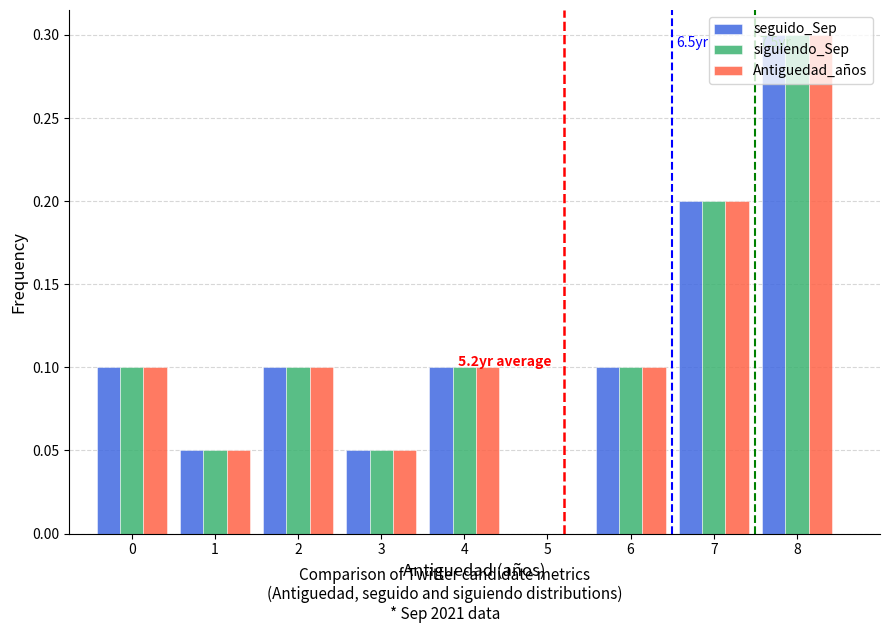

In the siguiendo_Sep series, which range on the x-axis has the tallest bar?

7.5 to 8.5